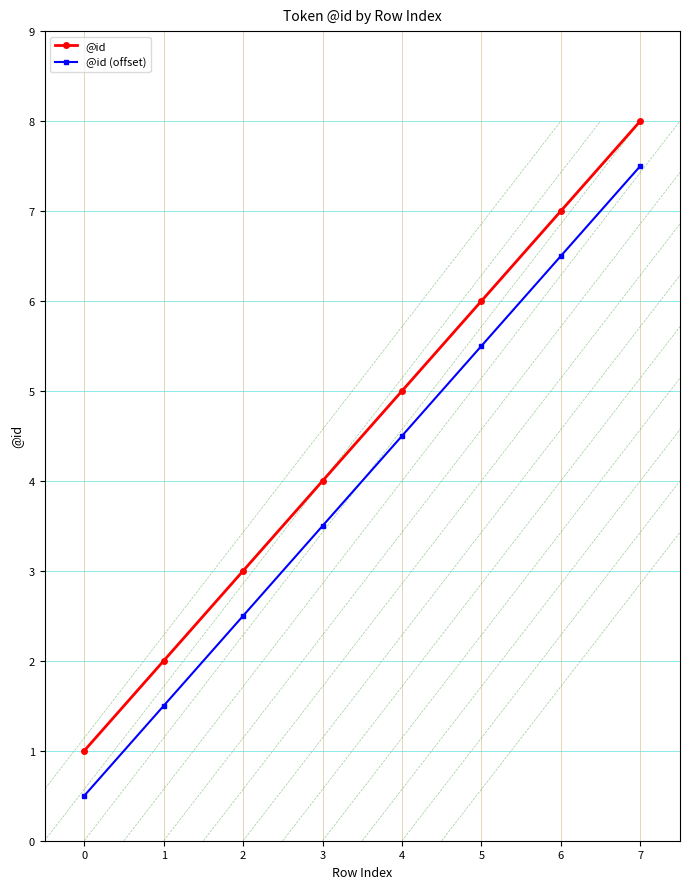

True or false: @id has a value of 5.0 at 4.

True